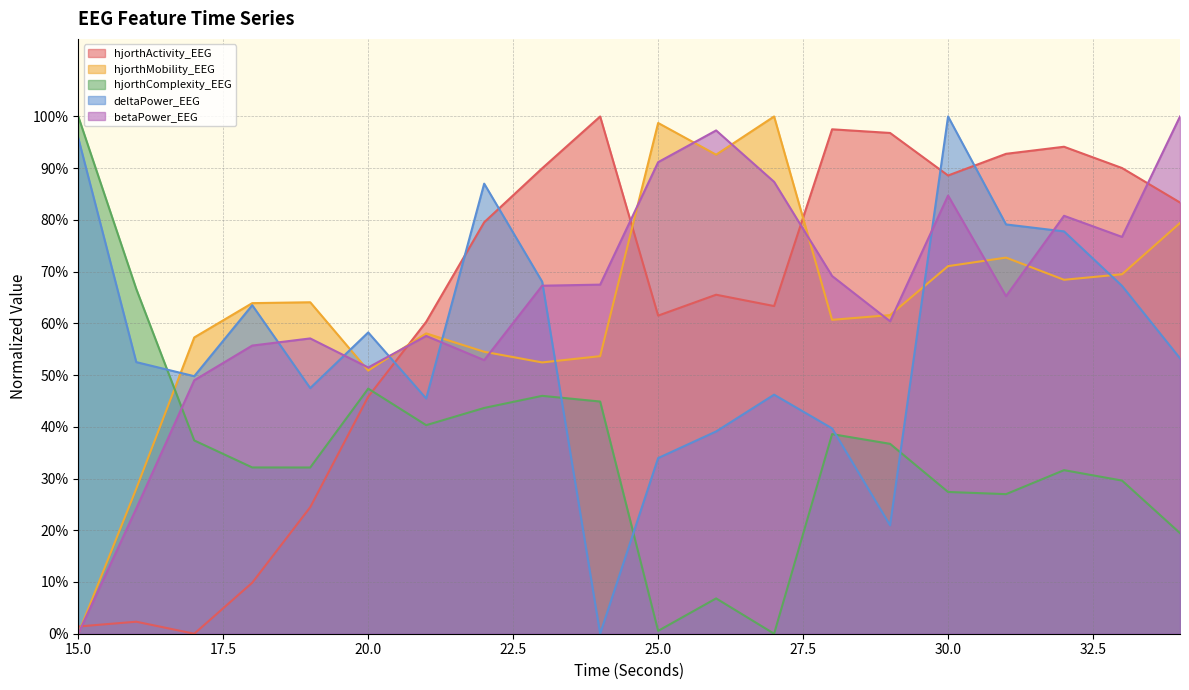

After their last crossing, which series has the higher values: betaPower_EEG or hjorthMobility_EEG?

betaPower_EEG